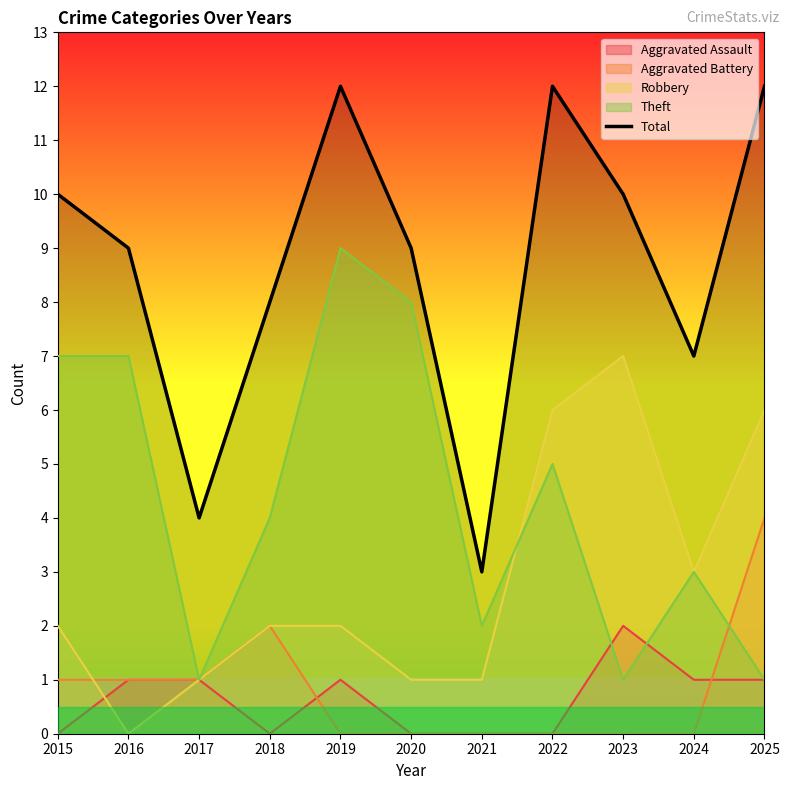

Reading right to left, transcribe all the data shown in this chart.

2025=12	2024=7	2023=10	2022=12	2021=3	2020=9	2019=12	2018=8	2017=4	2016=9	2015=10